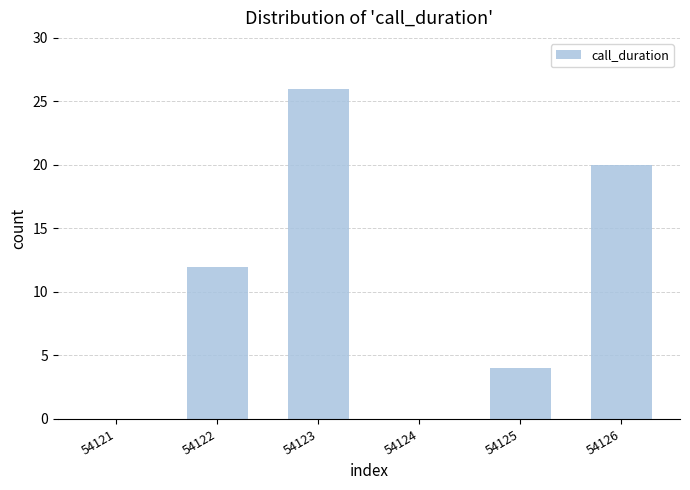

What is the sum of the values at 54123 and 54125?

30